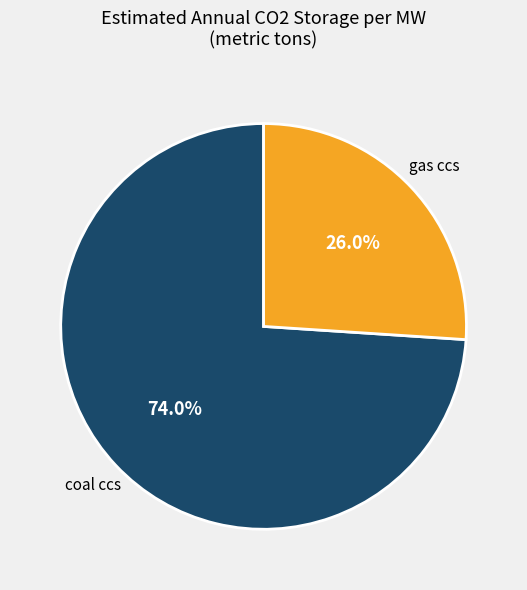

Is there any slice that represents more than half of the pie?

Yes